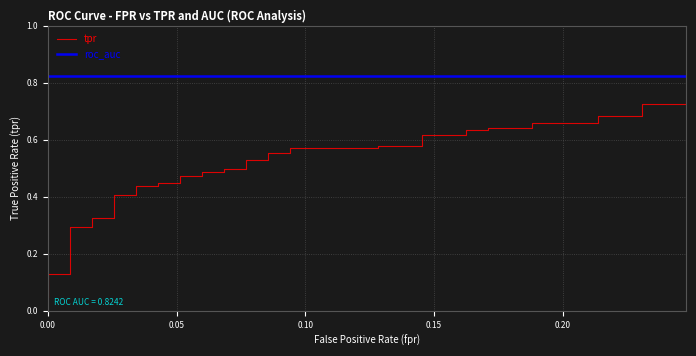

What is the label of the 5th point from the left?

0.20